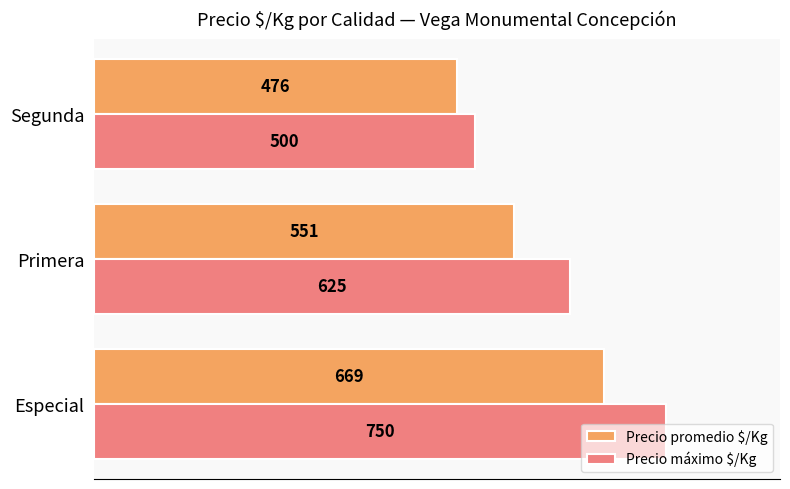

What is the difference between the maximum and minimum values in the Precio promedio $/Kg series?

193